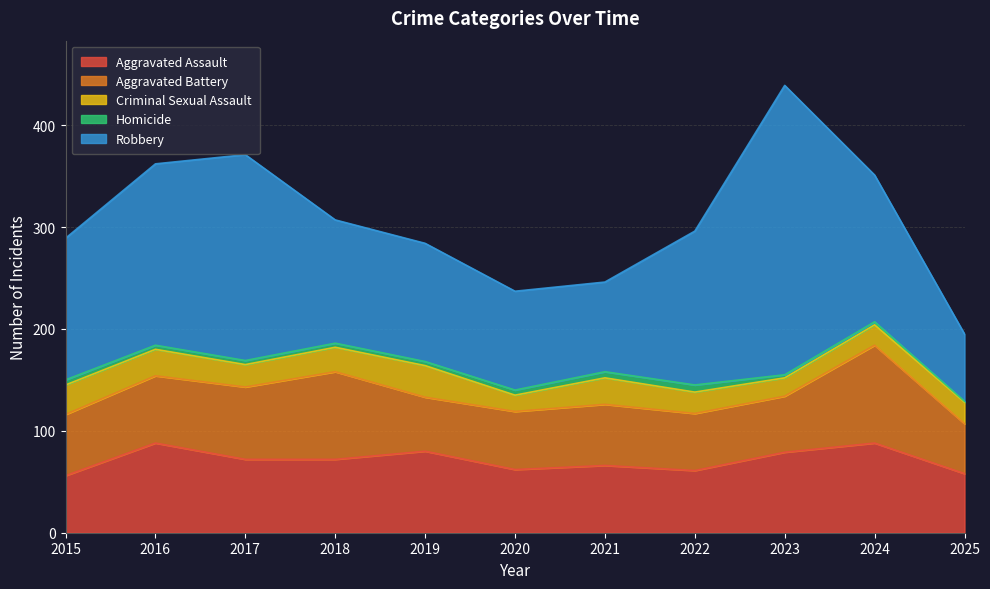

Reading left to right, transcribe all the data shown in this chart.

Aggravated Assault: 56	88	72	72	80	62	66	61	79	88	58
Aggravated Battery: 60	66	71	86	53	57	60	56	55	96	49
Criminal Sexual Assault: 29	26	22	24	31	16	26	21	18	20	21
Homicide: 5	4	4	4	4	5	6	7	3	3	1
Robbery: 139	178	202	121	116	97	88	151	284	144	66